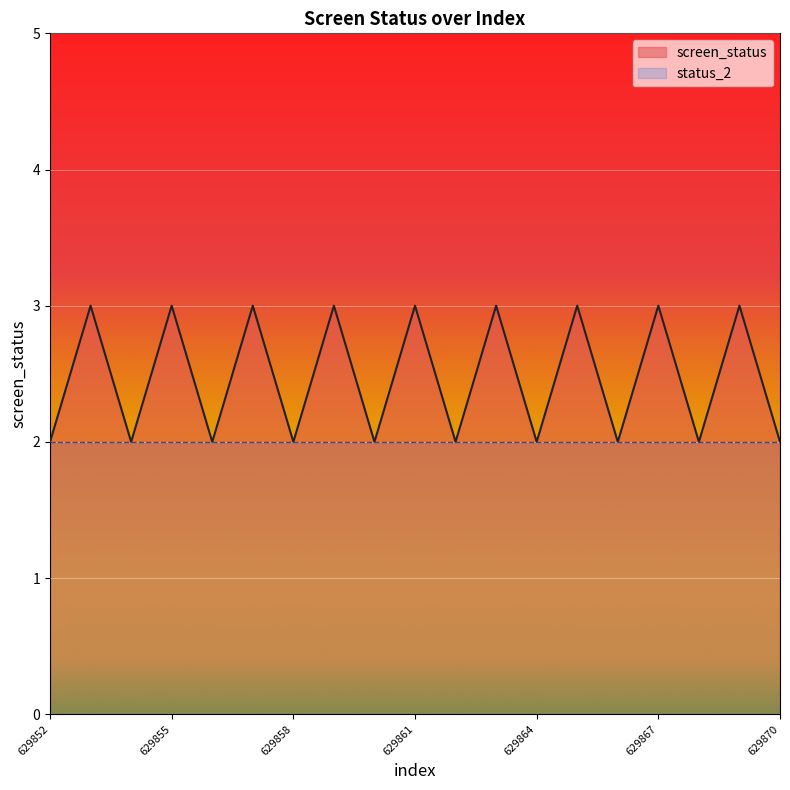

Which has a higher value, 629857 or 629862?

629857